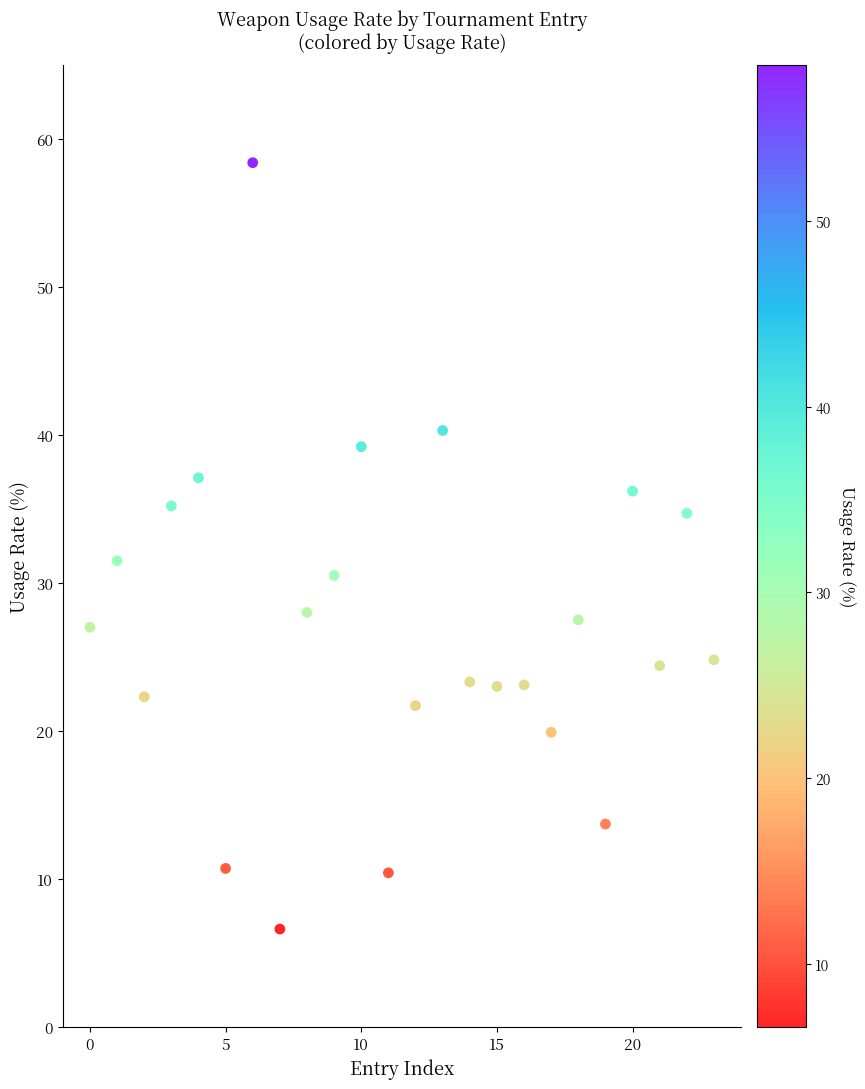

What is the range of Y values (max minus min)?

51.8